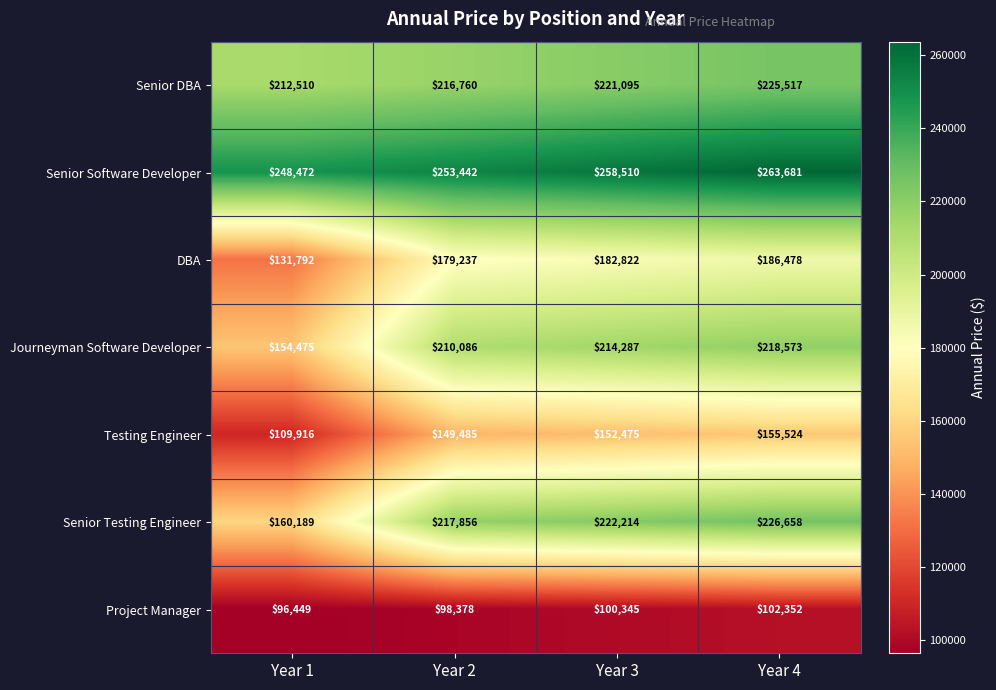

Reading left to right, what are all the values shown in this chart?

Senior DBA: 212510	216760	221095	225517
Senior Software Developer: 248472	253442	258510	263681
DBA: 131792	179237	182822	186478
Journeyman Software Developer: 154475	210086	214287	218573
Testing Engineer: 109916	149485	152475	155524
Senior Testing Engineer: 160189	217856	222214	226658
Project Manager: 96449	98378	100345	102352